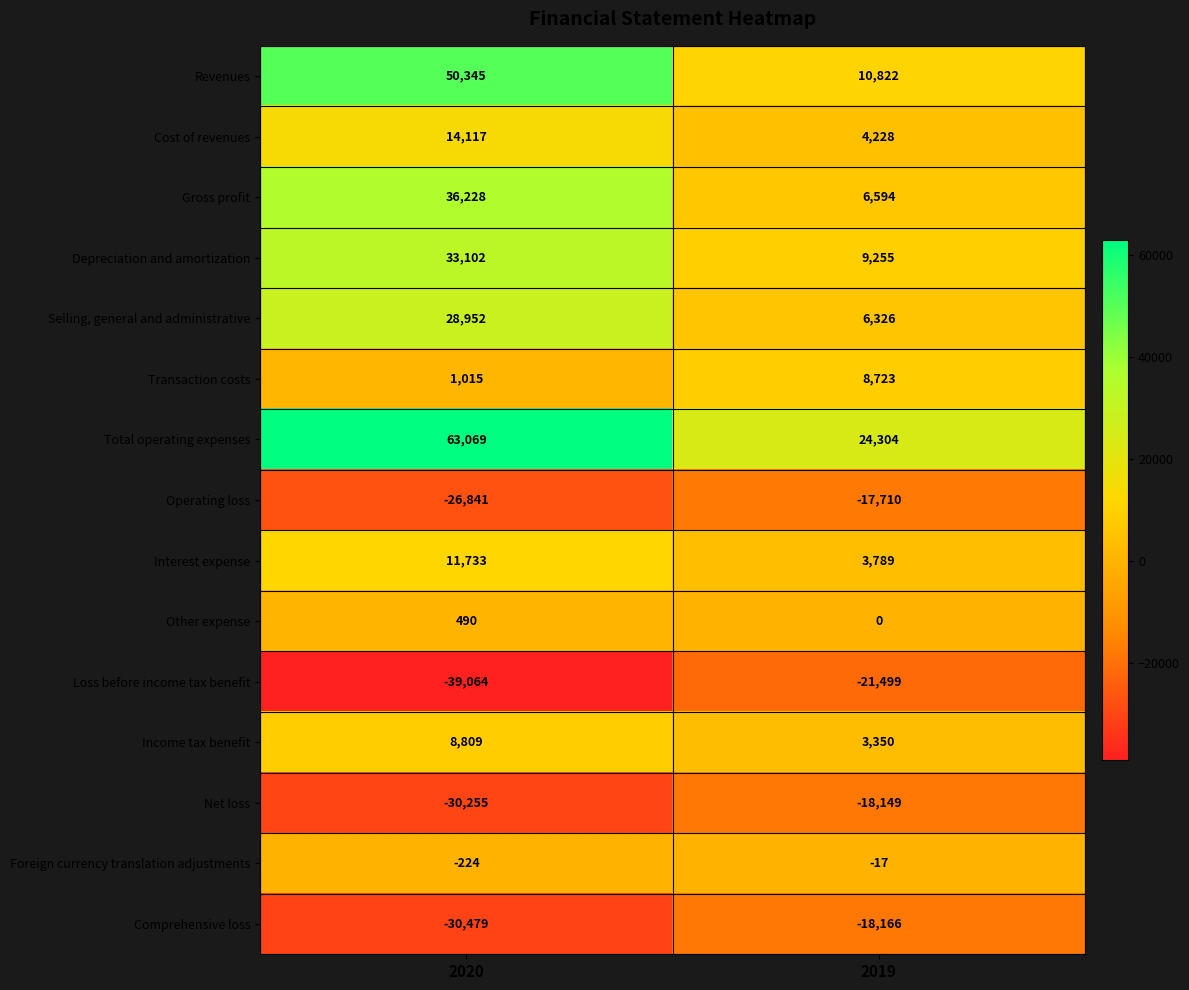

Which category has the lowest value across all series?

2020